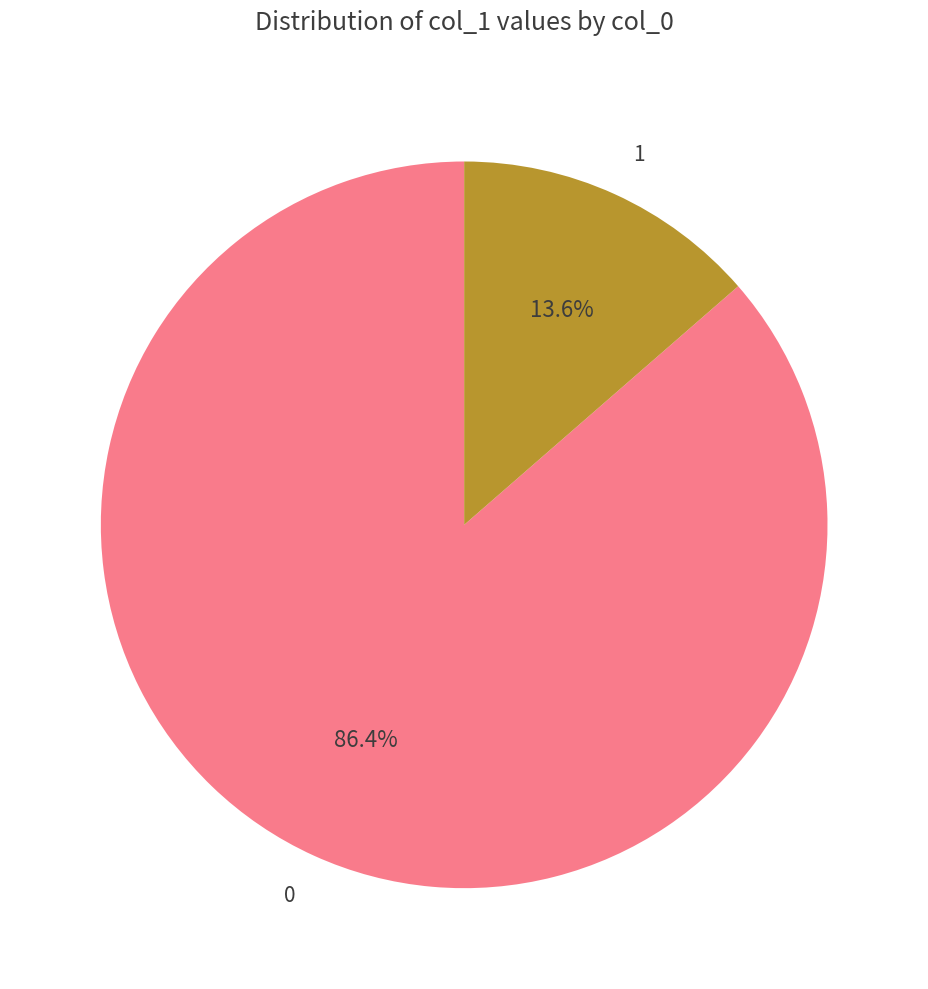

To the nearest percent, what percentage of the pie is 1?

14%